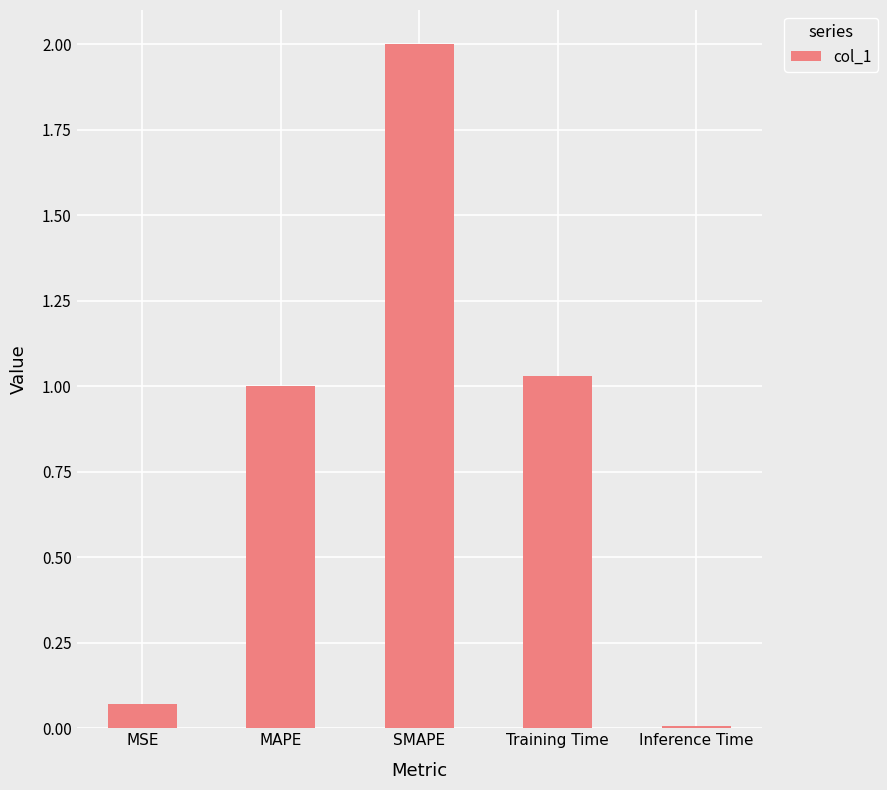

What is the difference between the maximum and second lowest values?

1.9